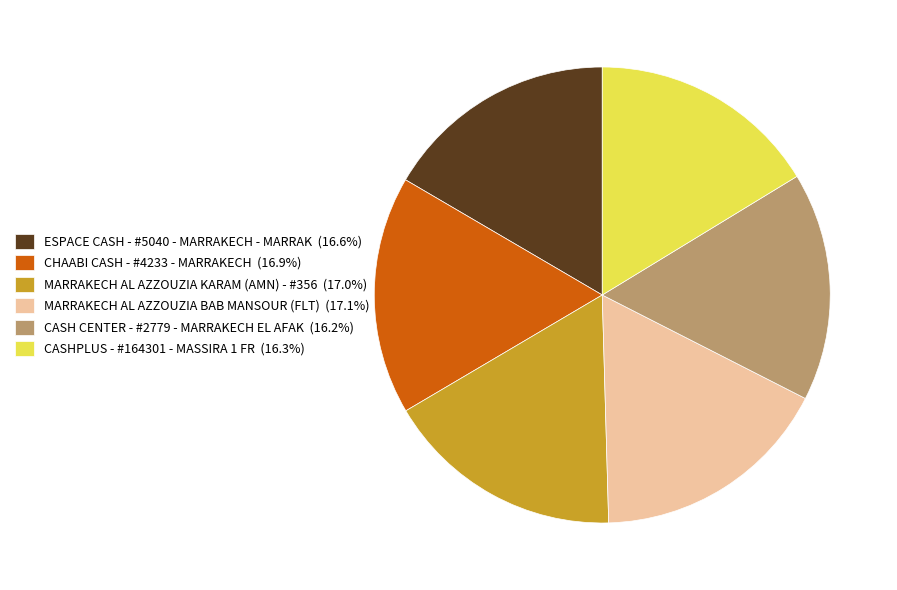

True or false: CASH CENTER - #2779 - MARRAKECH EL AFAK accounts for 16% of the total.

True